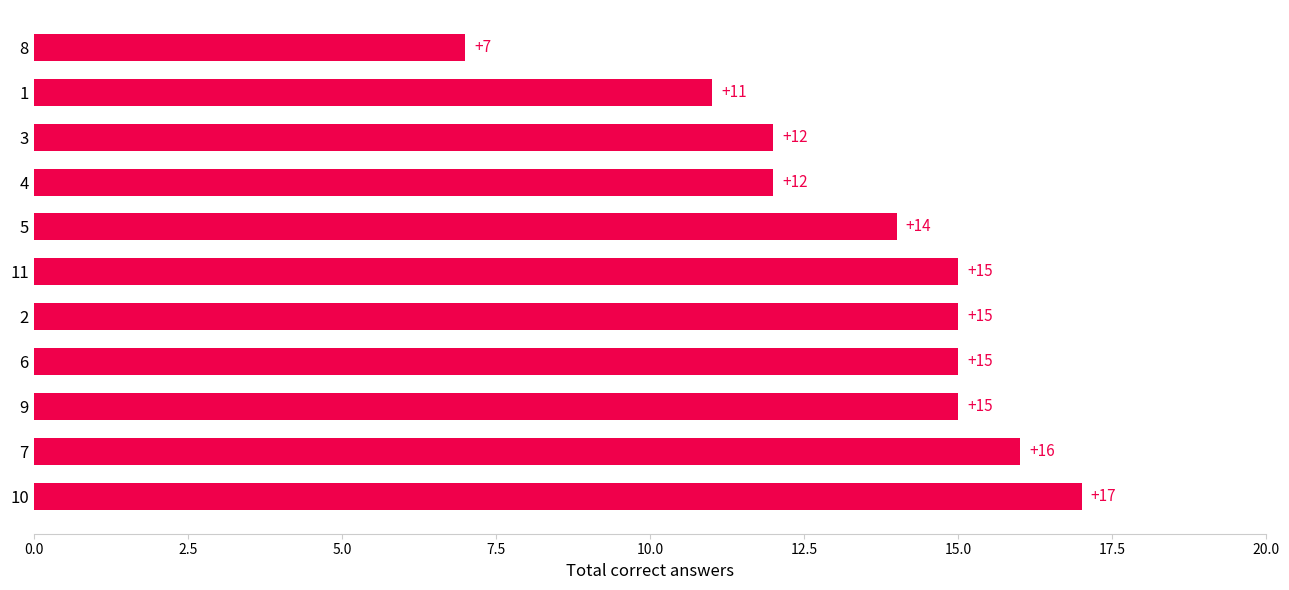

How many values are between 12 and 15?

7